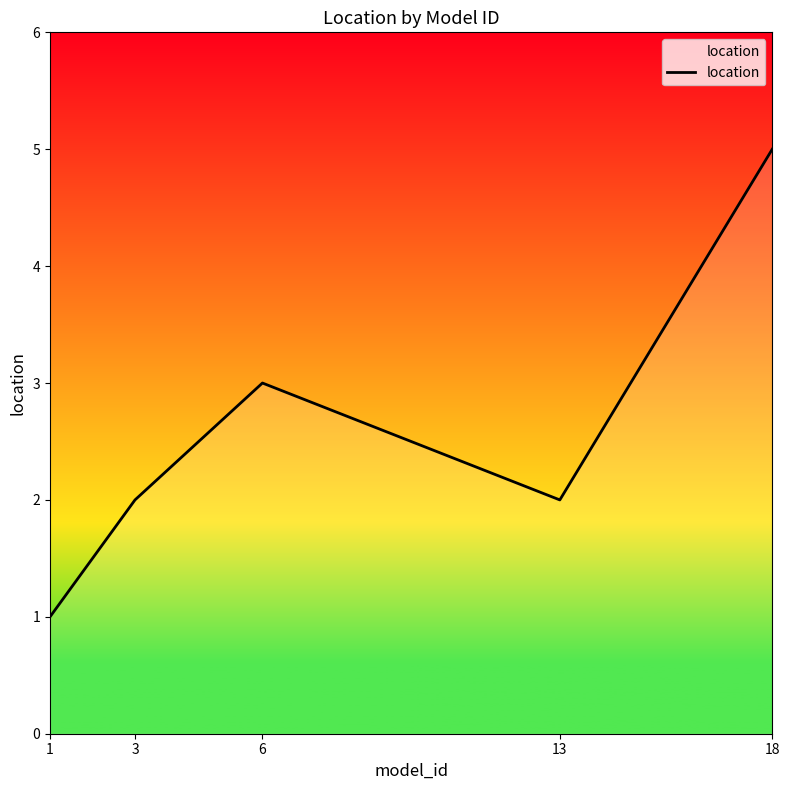

Where is the first local maximum?

6